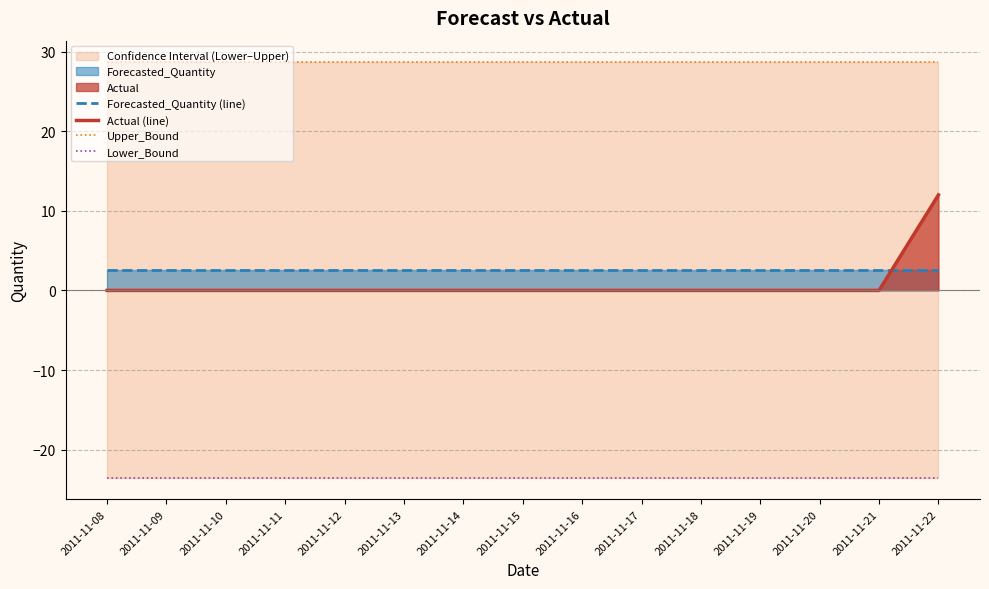

True or false: Lower_Bound and Upper_Bound cross at least once.

False